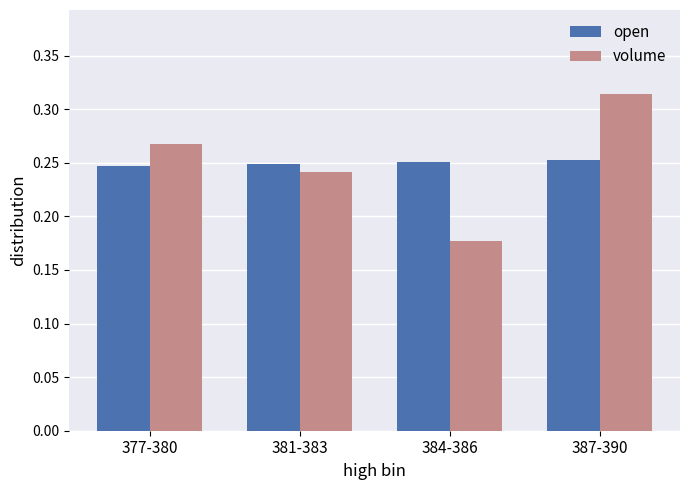

What position from the left is 381-383?

2